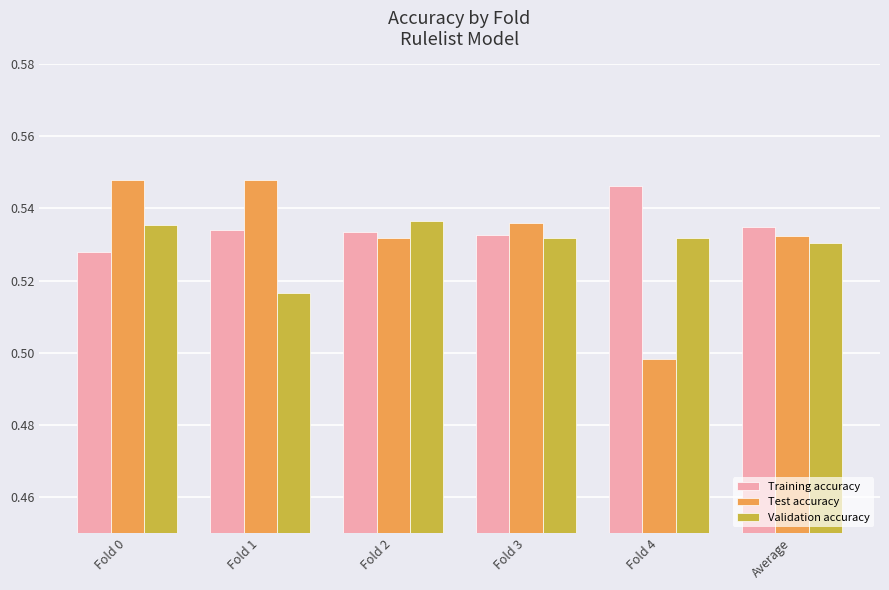

At which label is Training accuracy closest to 0?

Fold 0